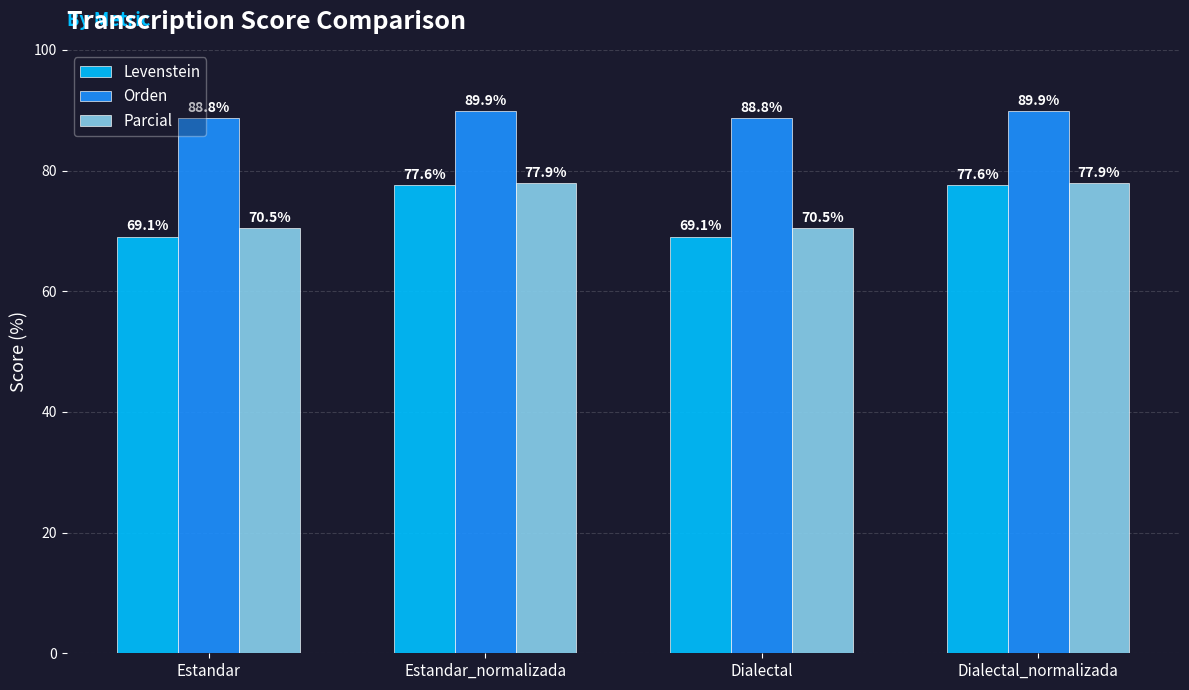

What is the label of the 4th bar from the right?

Estandar